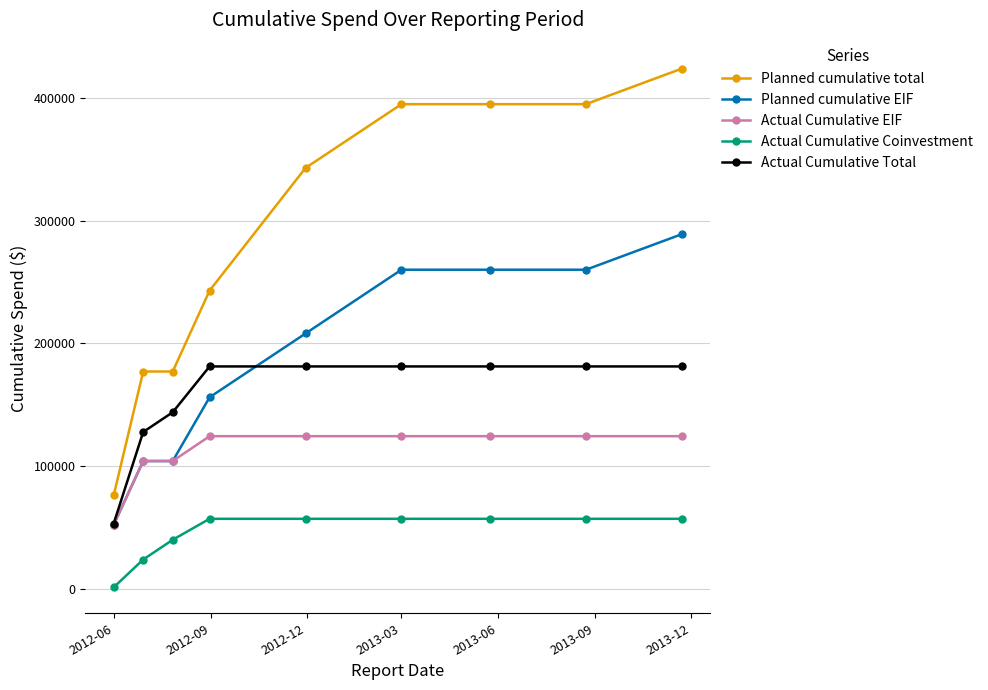

Which series has the largest range (max minus min)?

Planned cumulative total